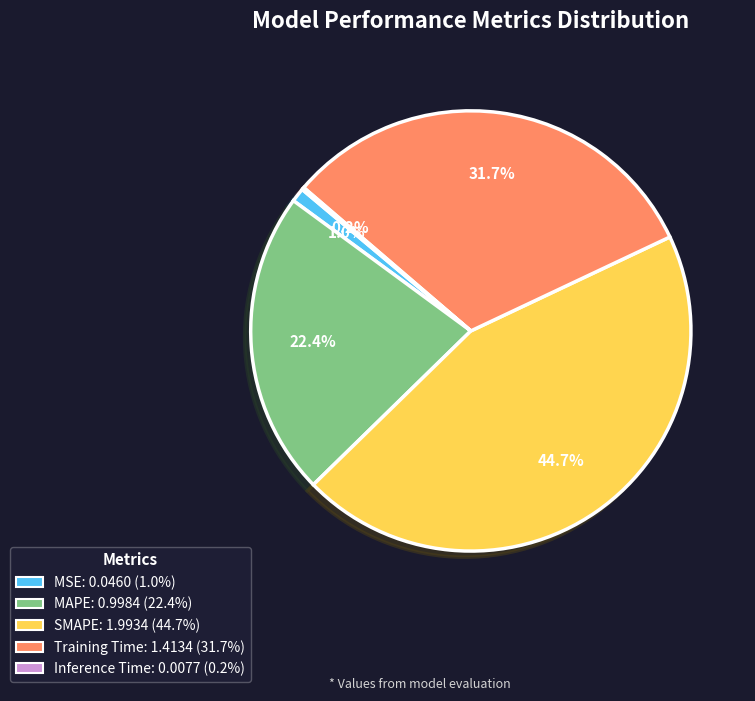

What is the largest slice in the pie chart?

SMAPE